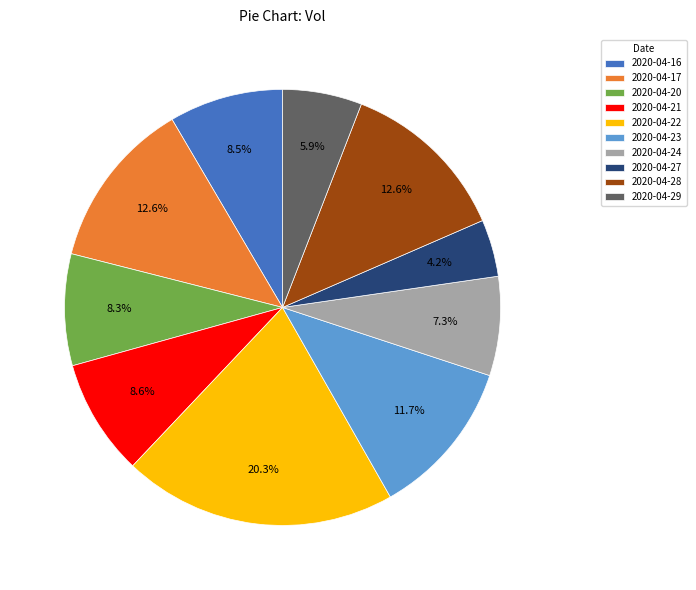

What is the smallest slice in the pie chart?

2020-04-27